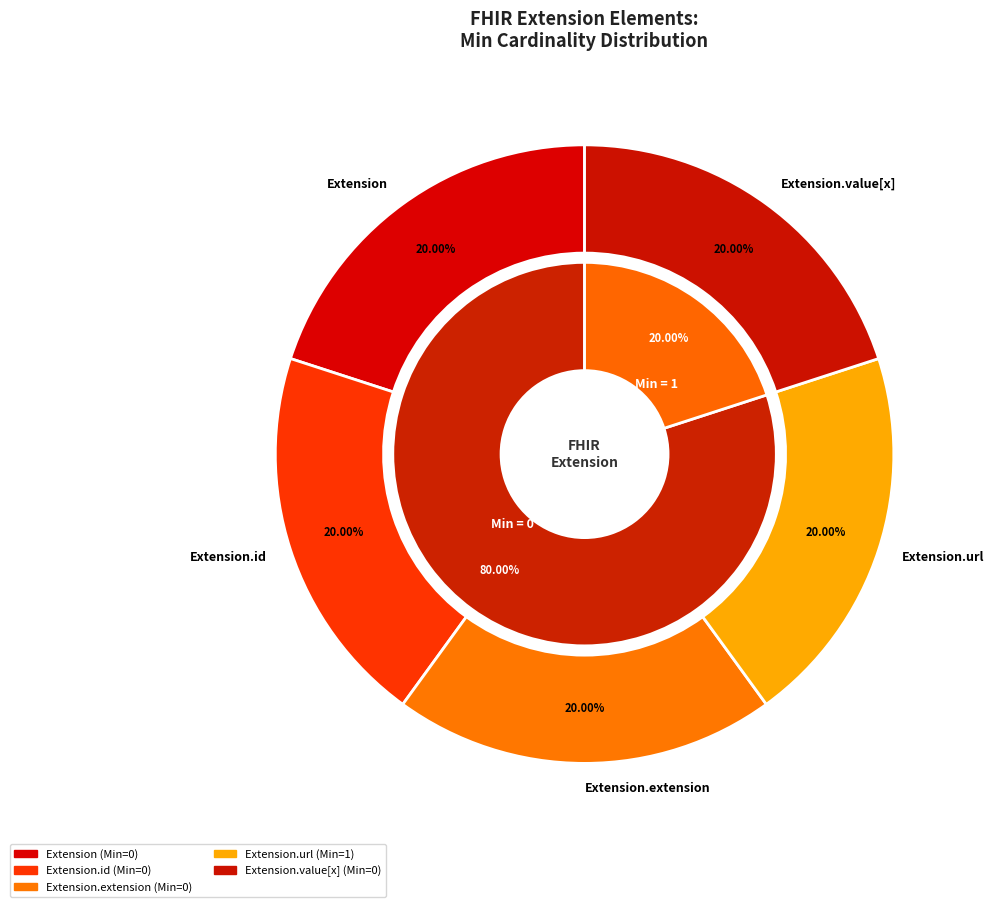

How many slices are in this pie chart?

5